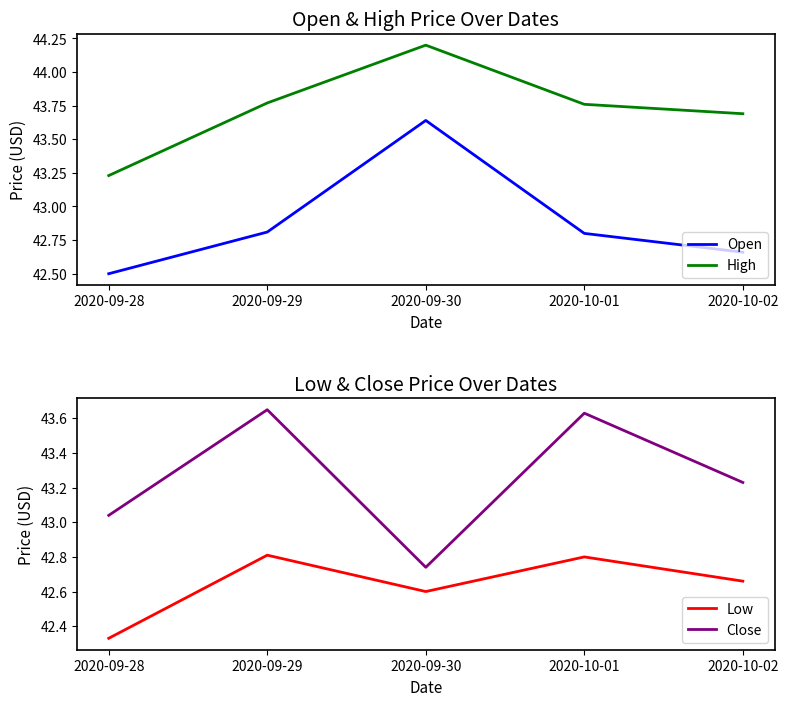

The value of Low at 2020-09-30 is 42.6. True or false?

True